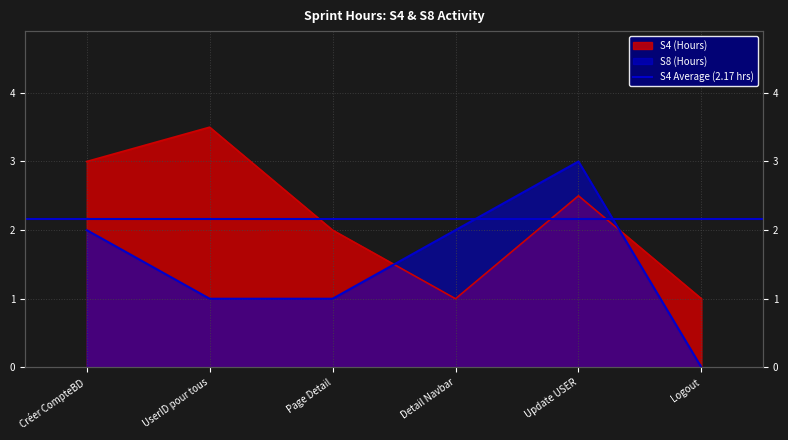

How many times do S4 and S8 cross each other?

2